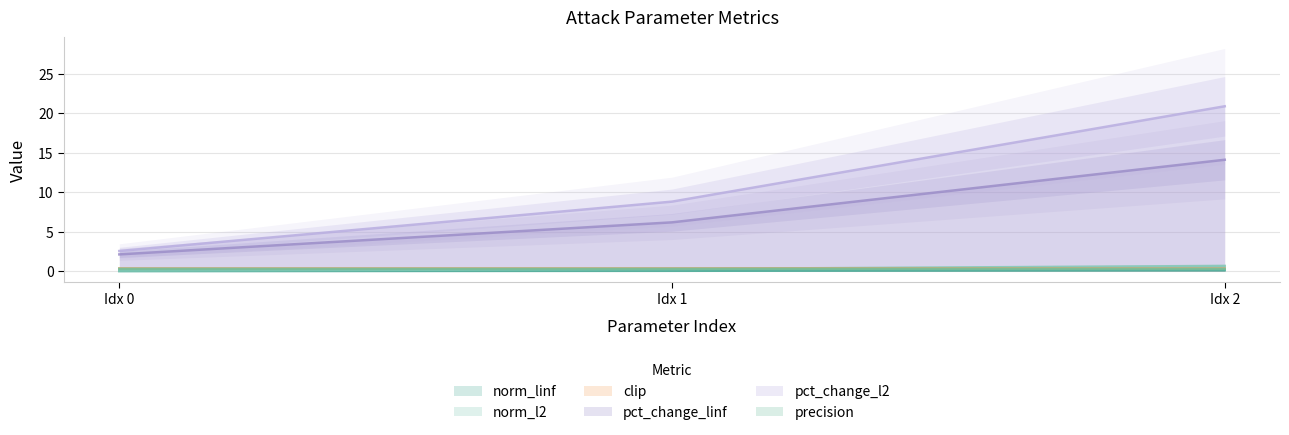

What is the lowest value of the pct_change_linf series?

2.1